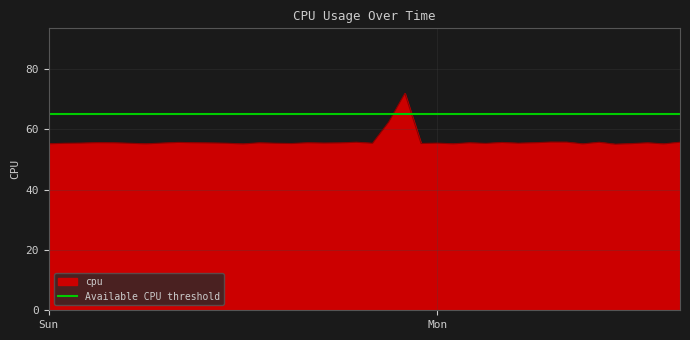

What is the change in value from 2017-01-01 19:00:00 to 2017-01-02 12:00:00?

-0.5